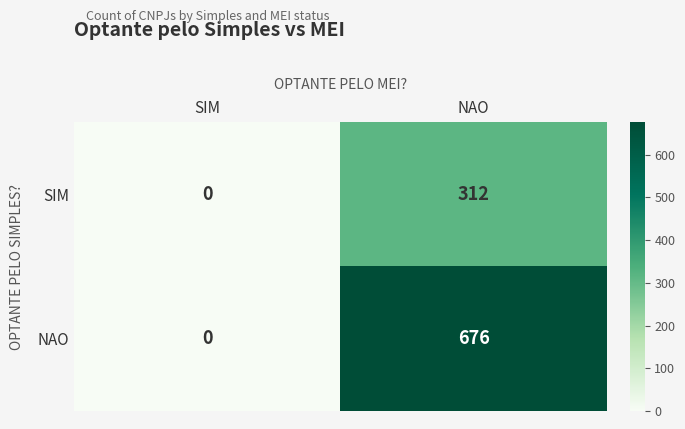

At which category does the chart reach its peak across all series?

NAO